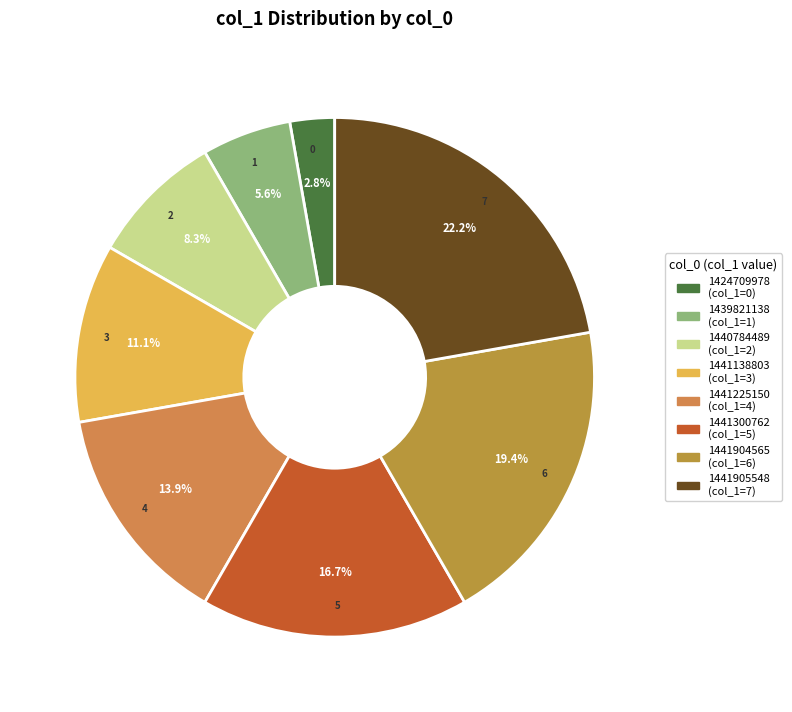

How many segments does this pie chart have?

8